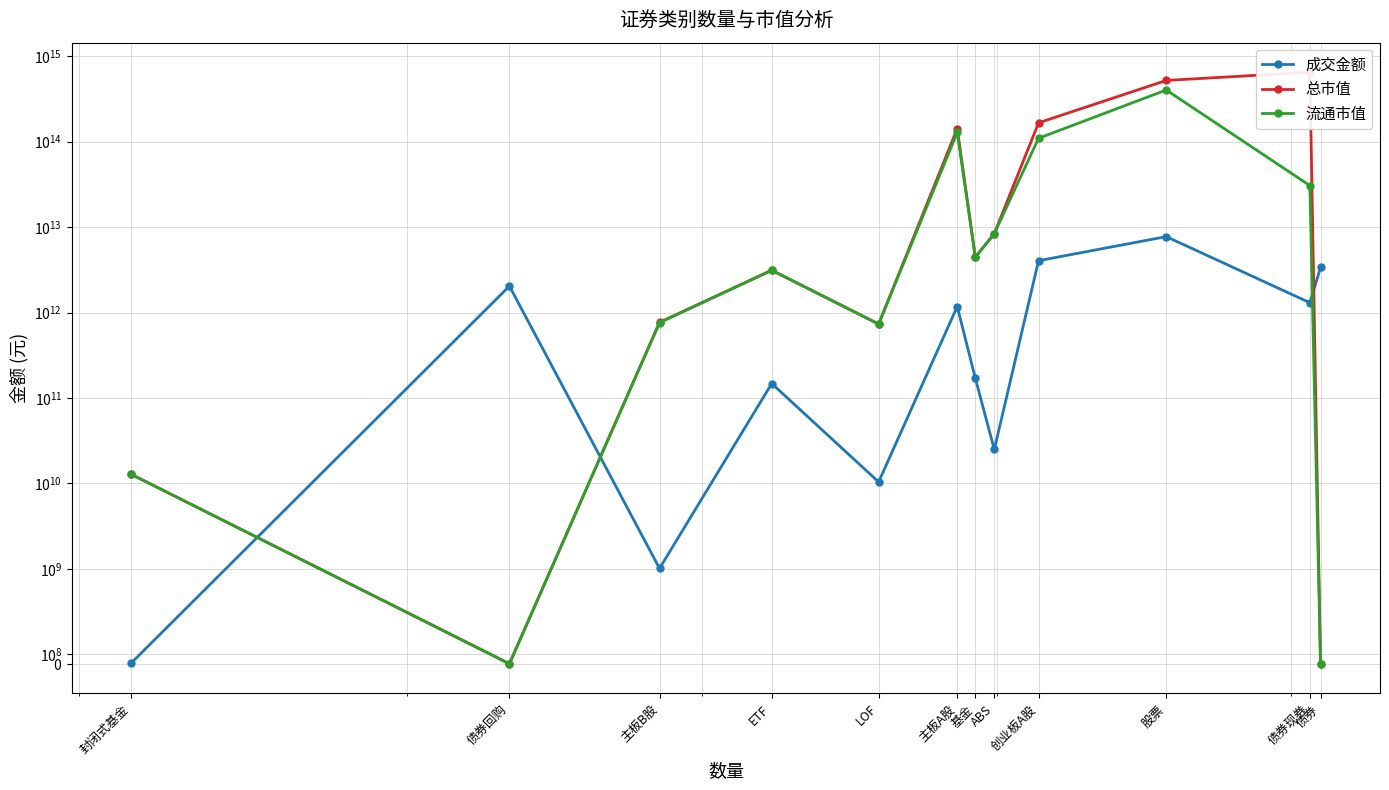

What is the average value of the 成交金额 series?

1667296115838.1